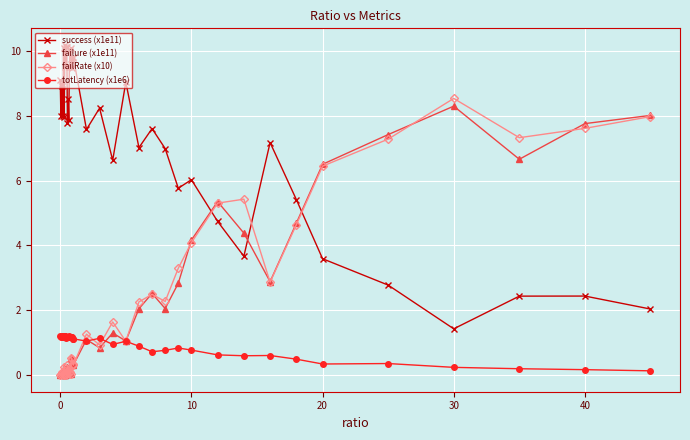

How many lines are shown in the chart?

4